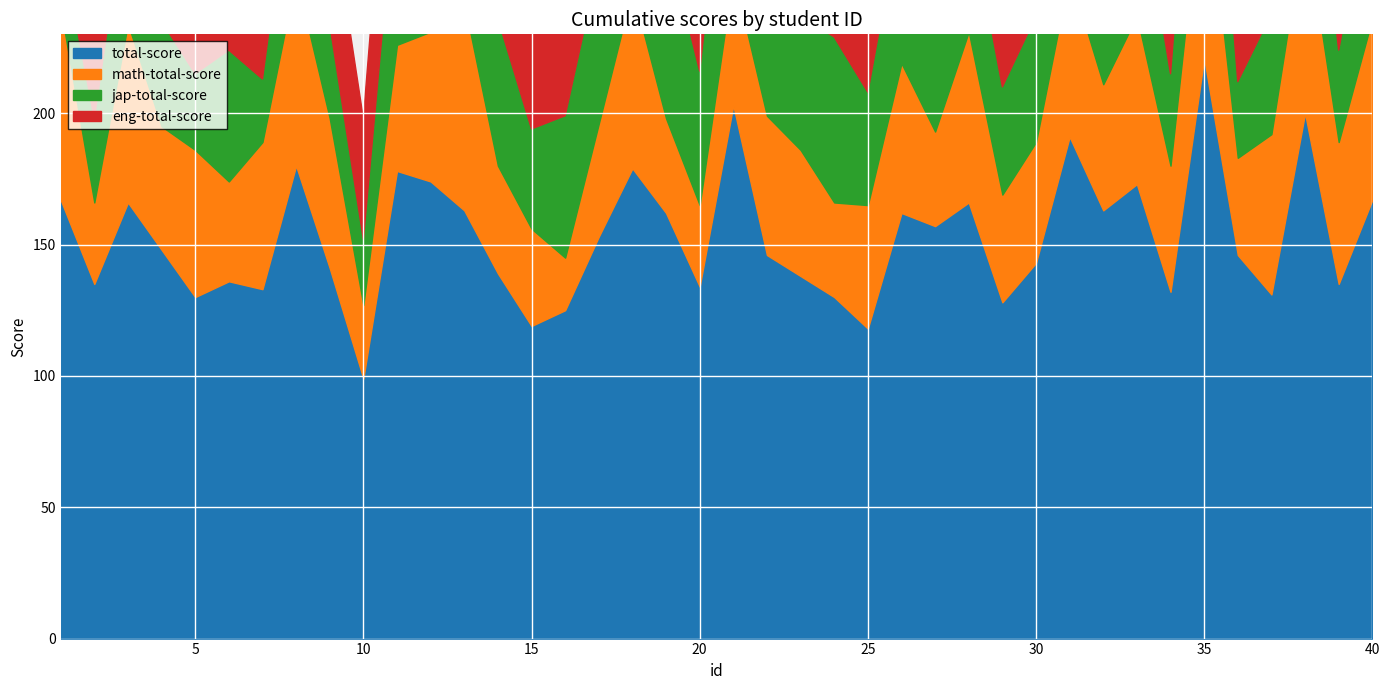

Read the math-total-score value at 19, to the nearest 5.

35